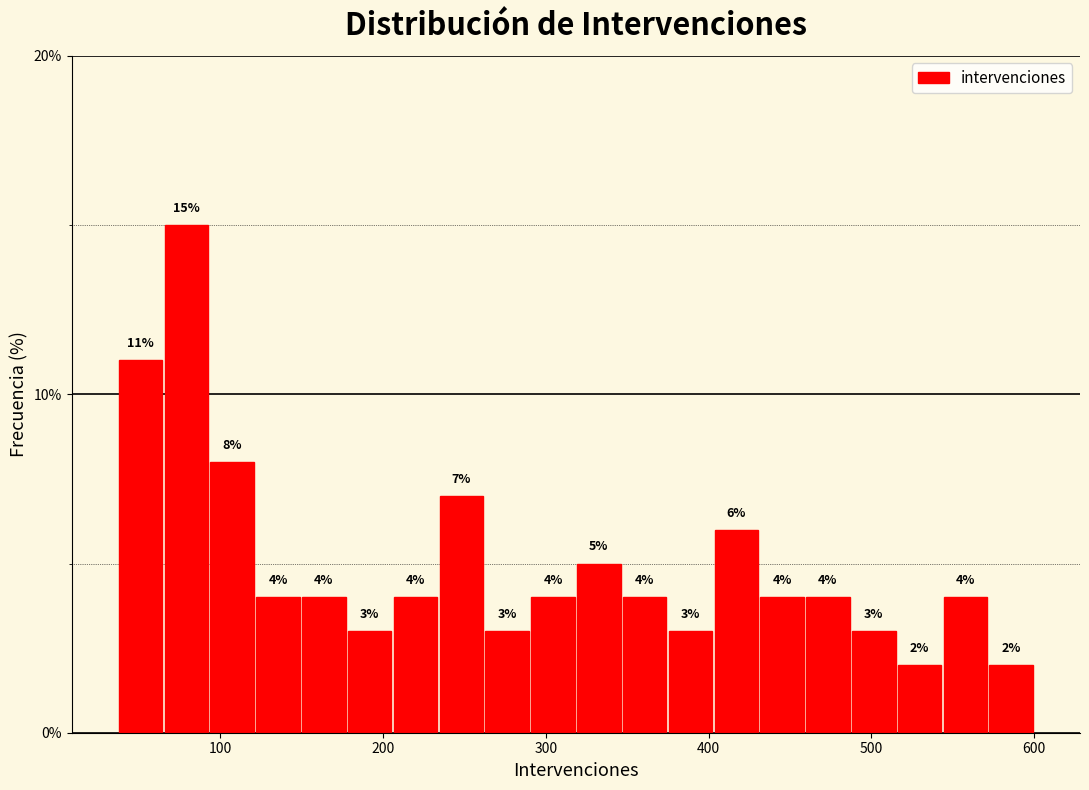

Around what value on the x-axis is the tallest bar? Give the approximate position of its centre, as read against the axis.

80